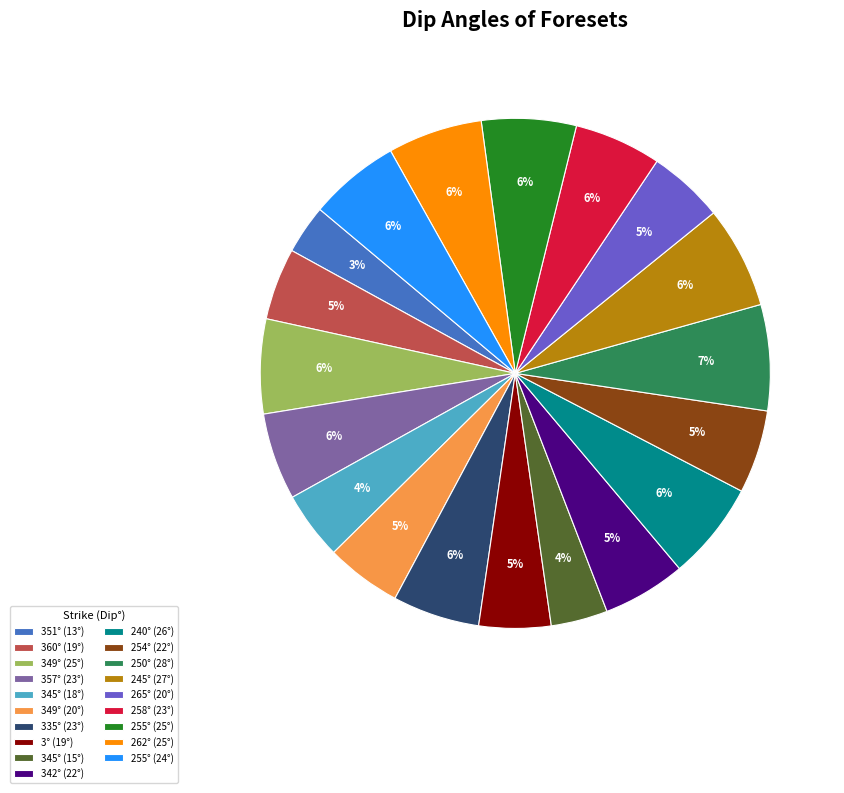

To the nearest percent, what percentage of the pie is 250° (28°)?

7%